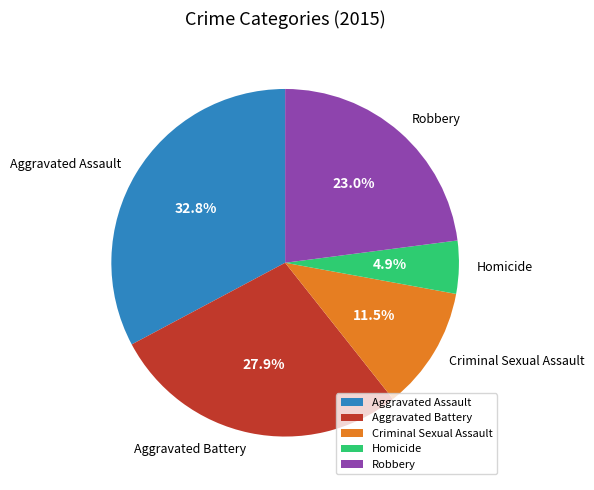

Count the number of slices in the pie.

5